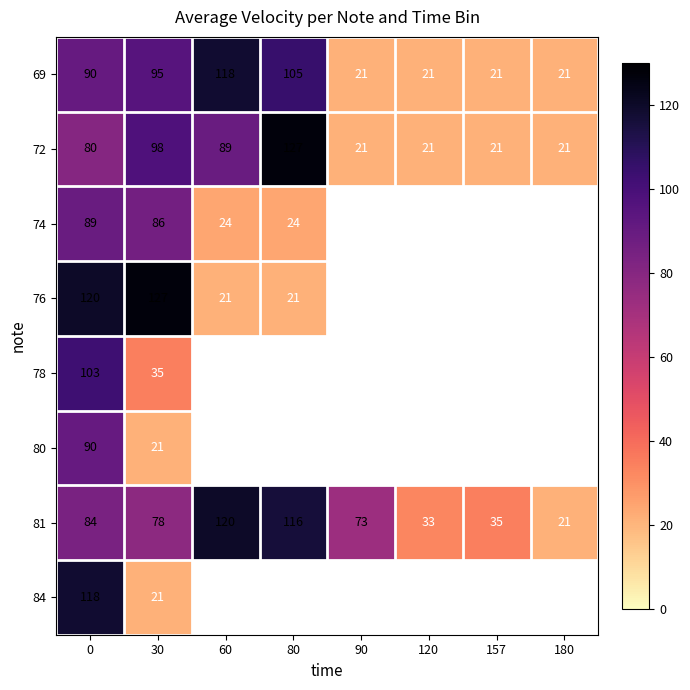

Which series has the widest spread of values?

72